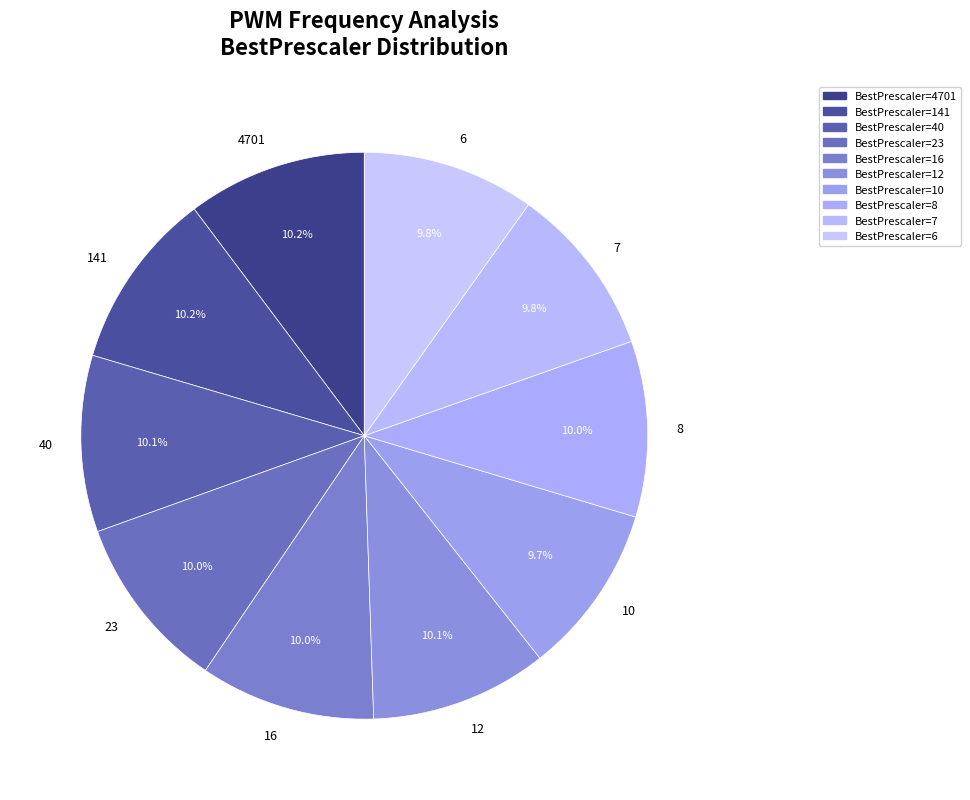

True or false: 10 accounts for 10% of the total.

True